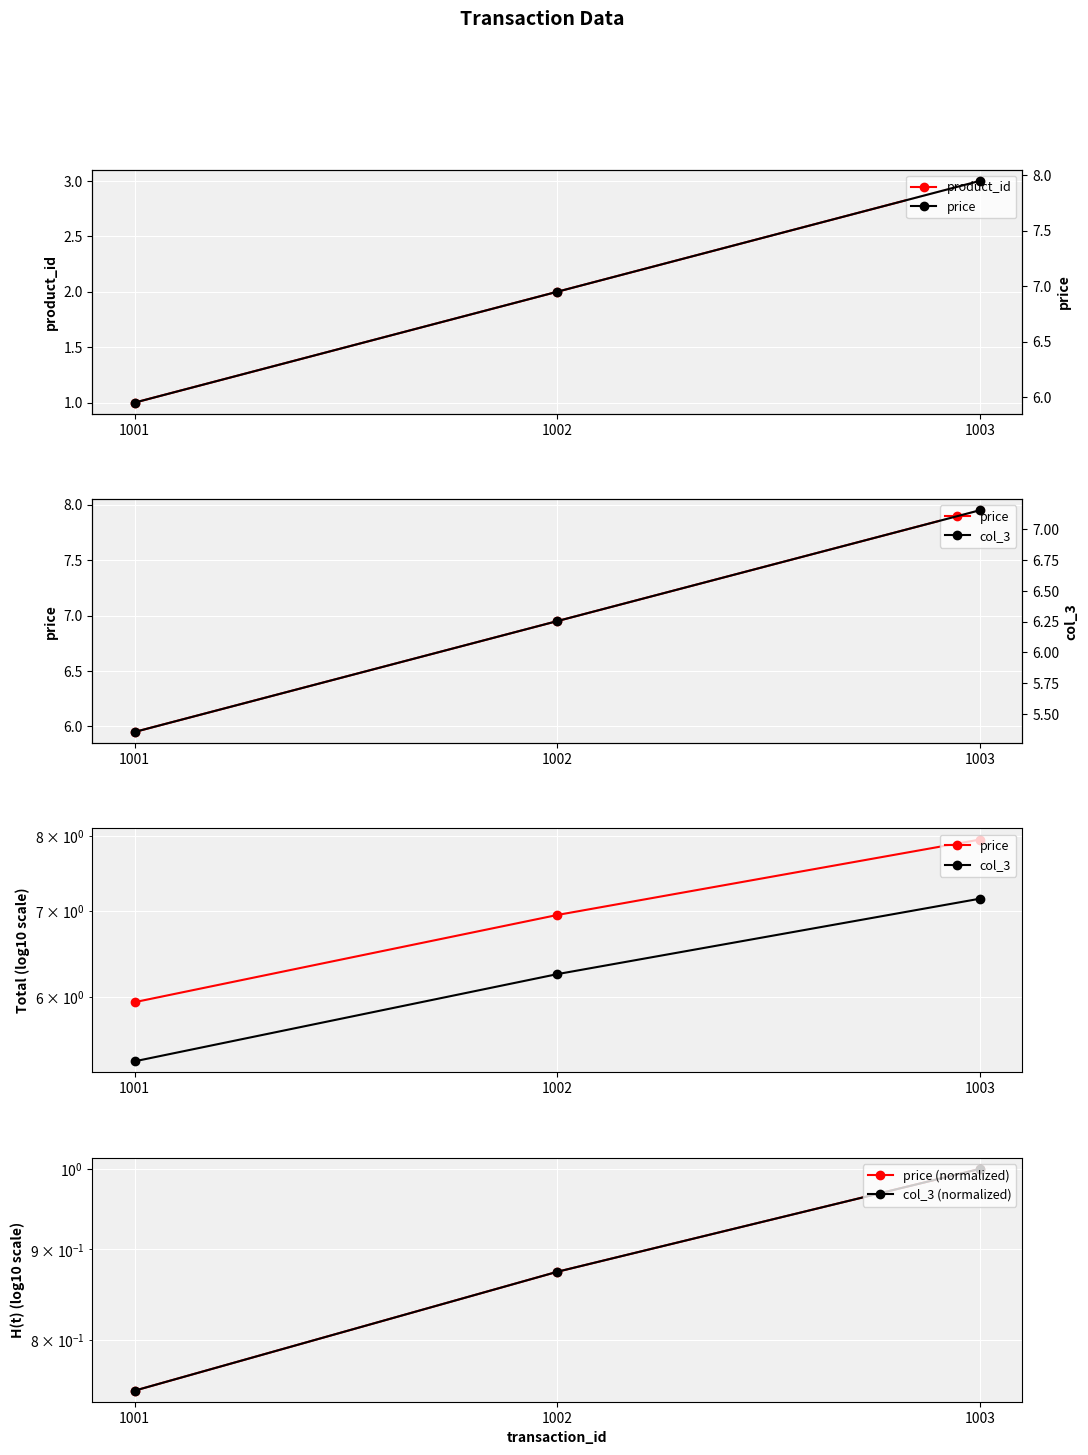

At how many categories does at least one series exceed 2?

3